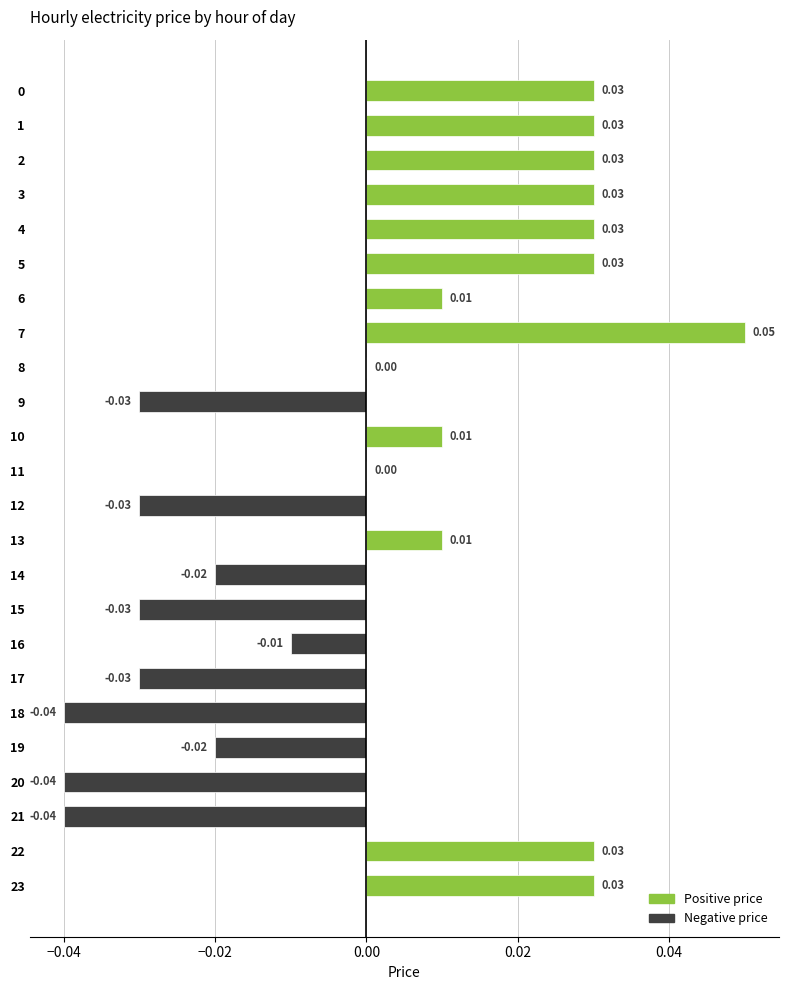

Count the number of categories in the chart.

24